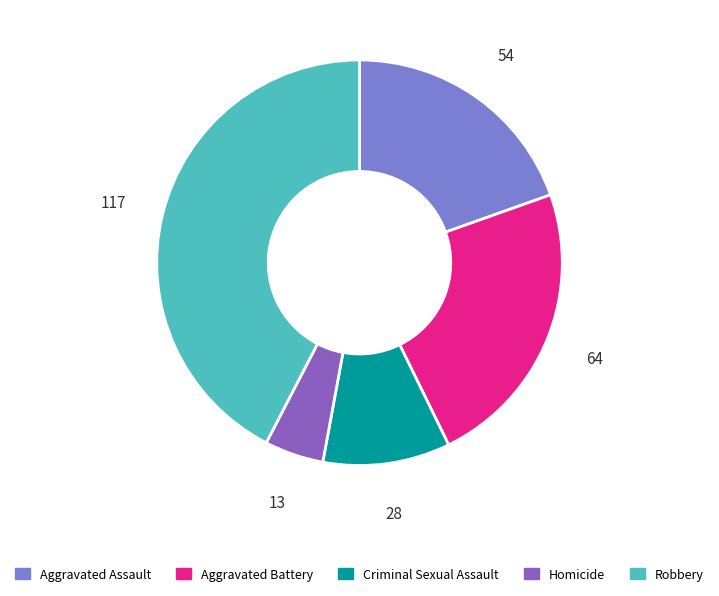

Rank the categories by value from lowest to highest.

Homicide, Criminal Sexual Assault, Aggravated Assault, Aggravated Battery, Robbery